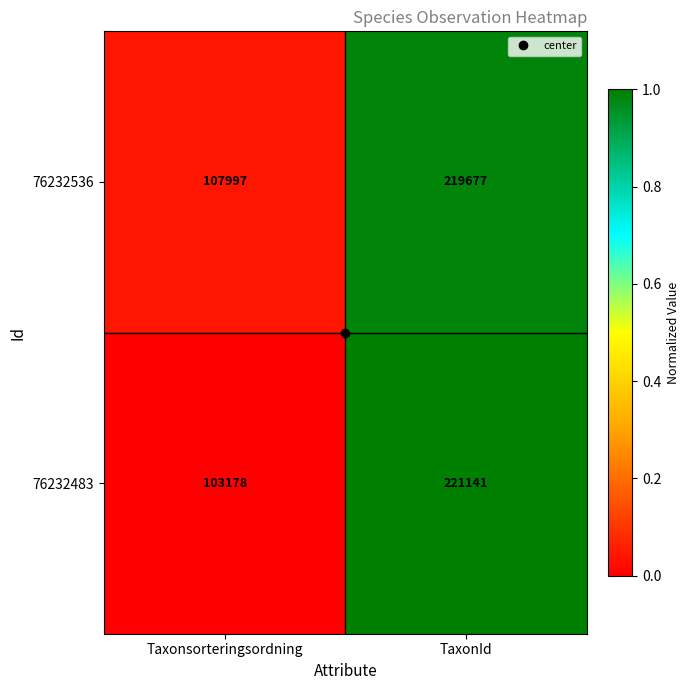

How many data points does each series have?

2